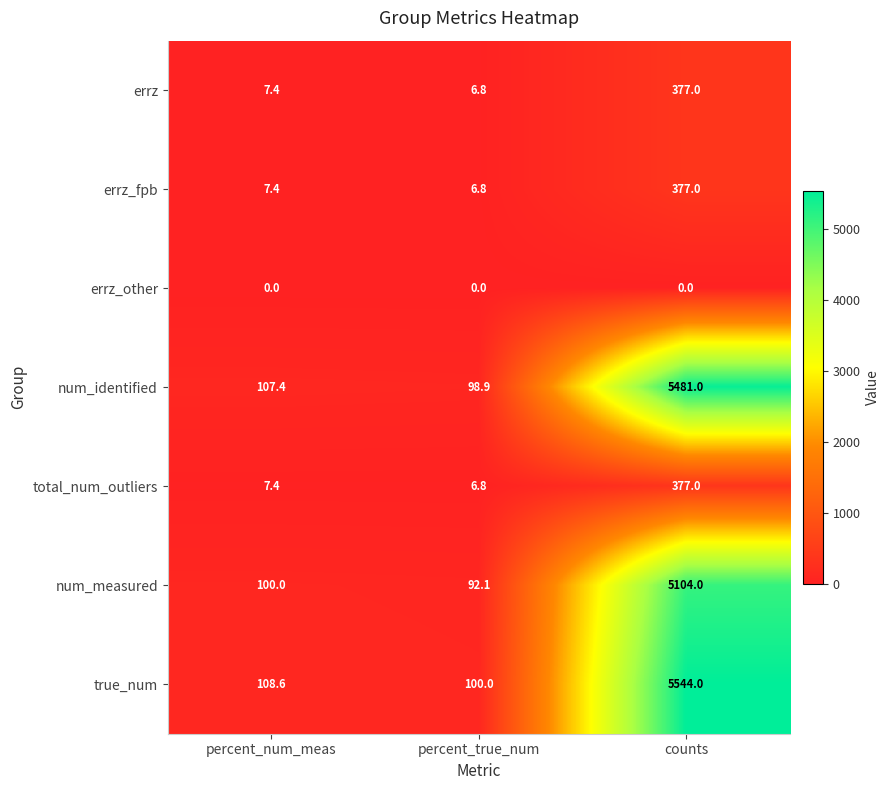

Where is num_measured nearest to the value 2598?

percent_num_meas